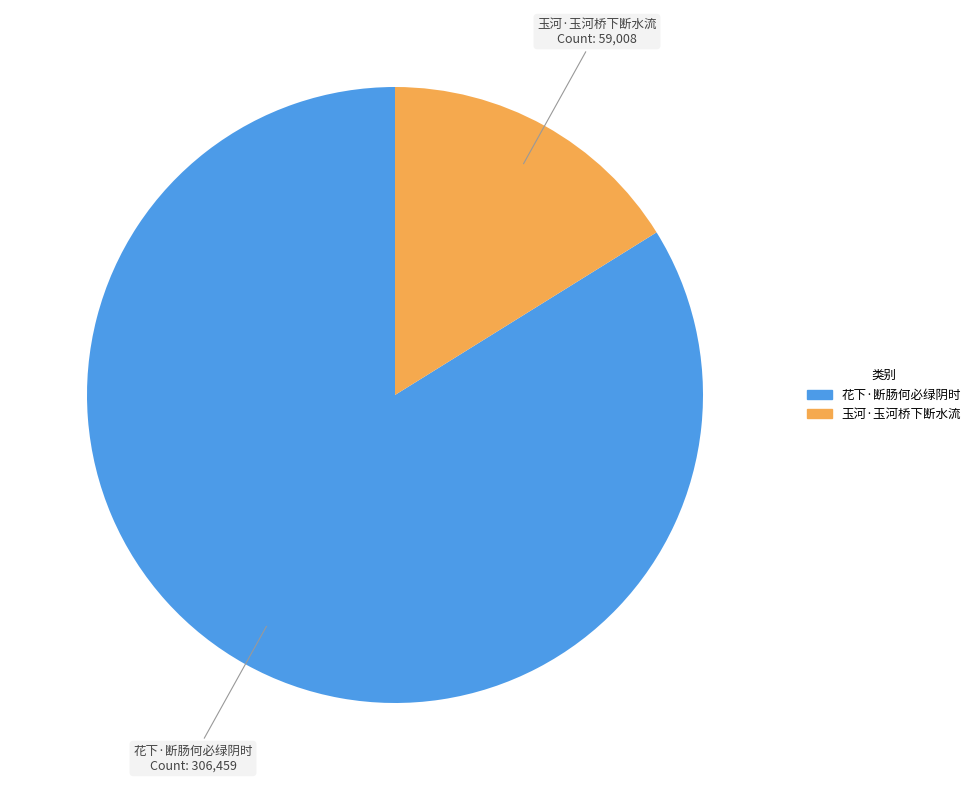

Which category accounts for the majority?

花下·断肠何必绿阴时